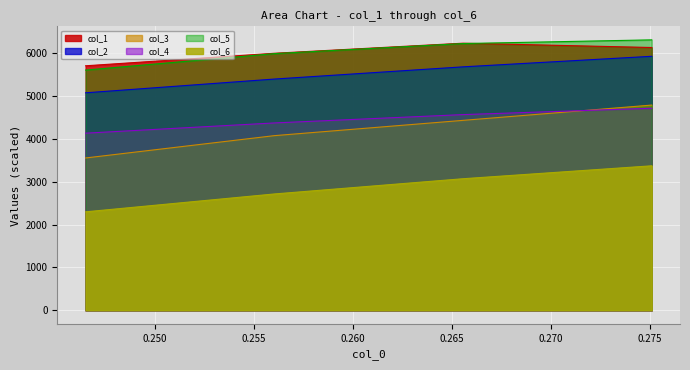

True or false: col_6 has a value of 2297.2 at 0.246477955529138.

True